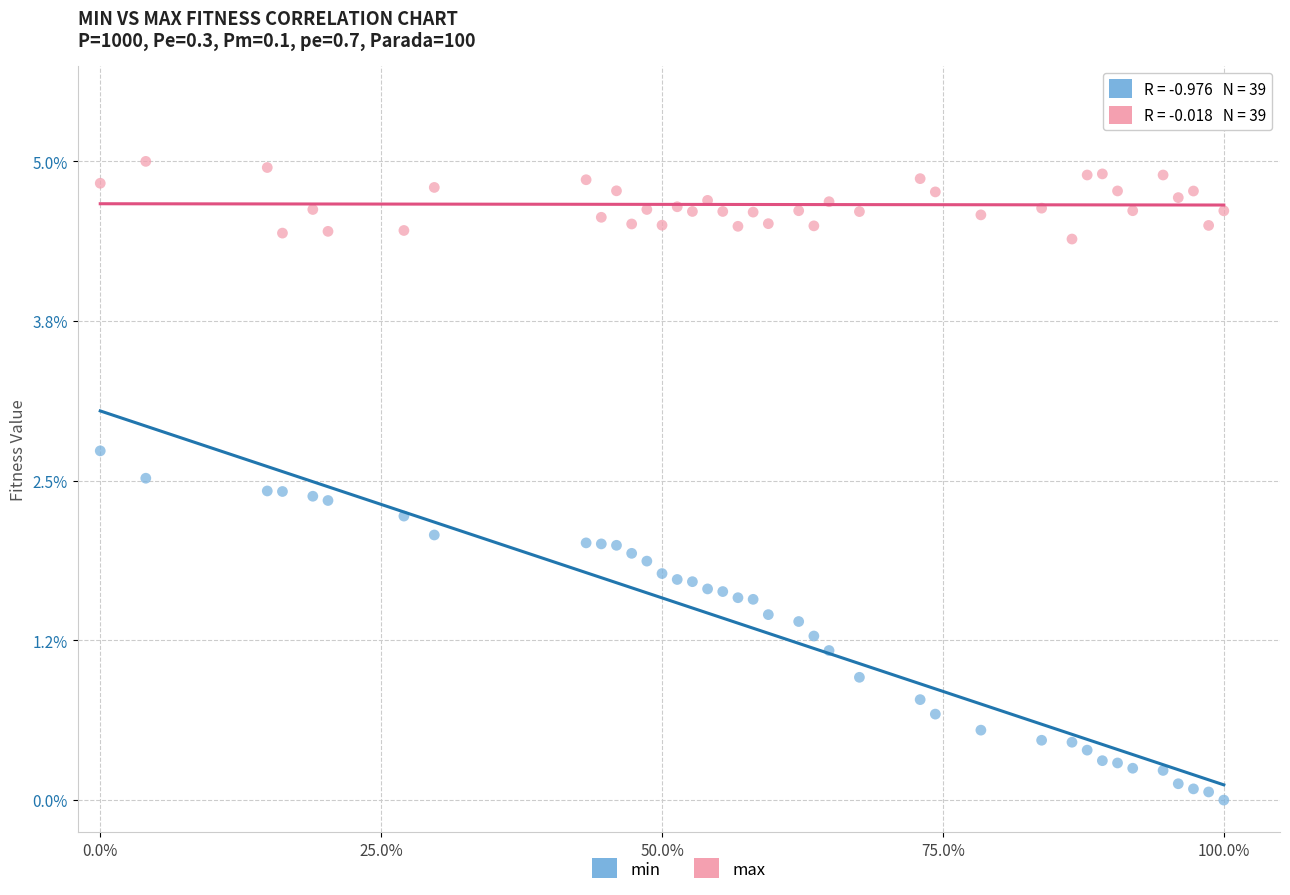

Which series reaches the minimum Y coordinate?

min